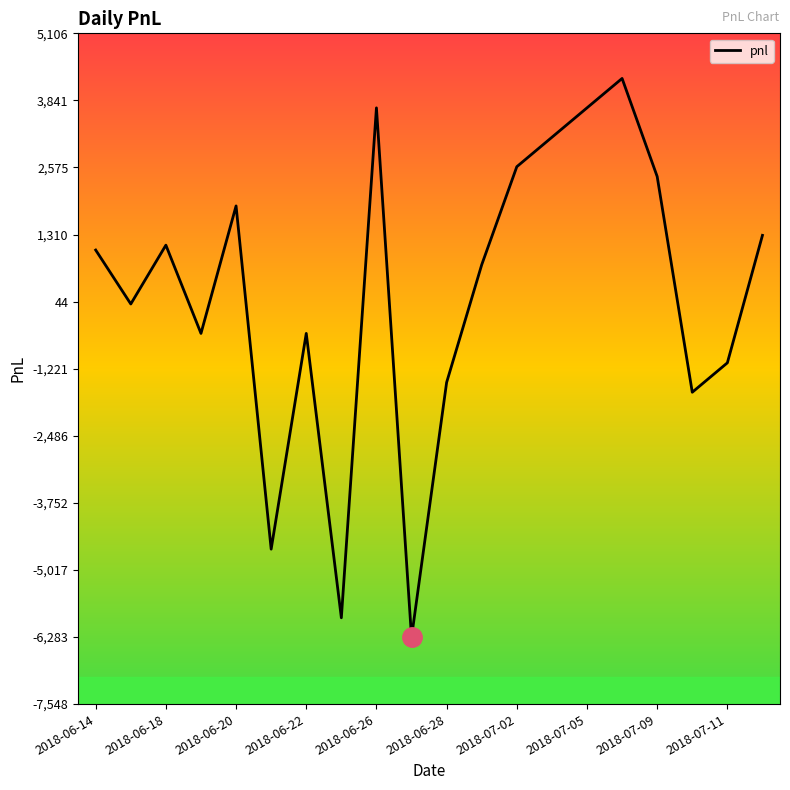

What is the maximum value shown in the chart?

4255.0